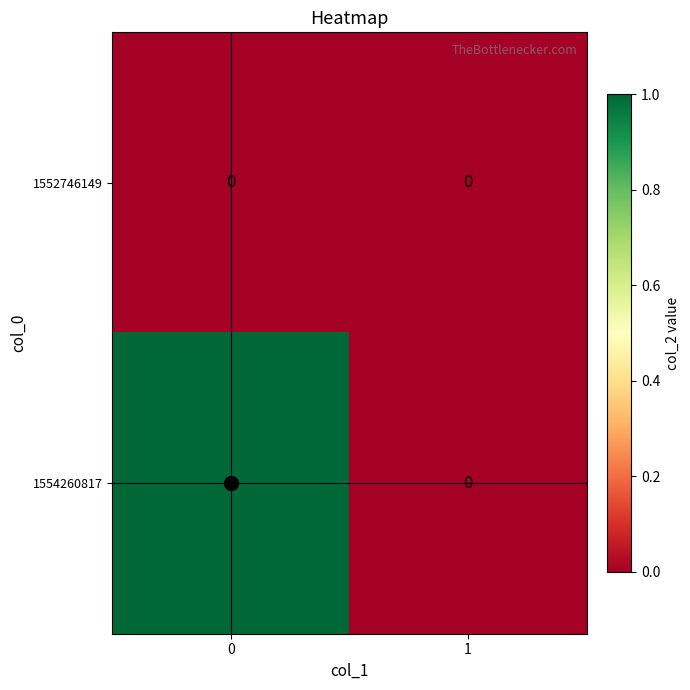

List the labels in order of 1554260817 value, largest first.

0, 1